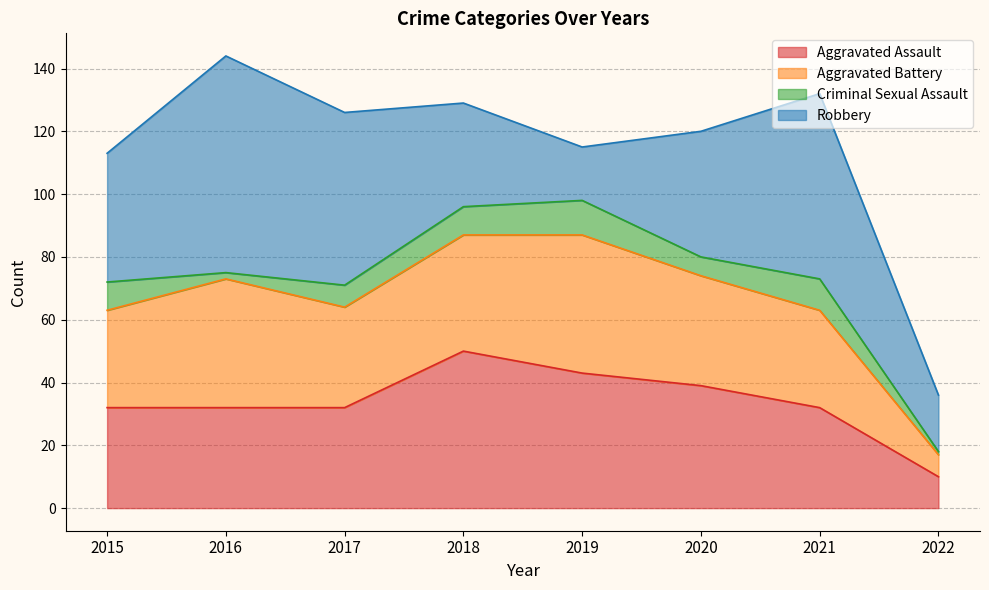

Rank the series at 2022 from lowest to highest value.

Criminal Sexual Assault, Aggravated Battery, Aggravated Assault, Robbery